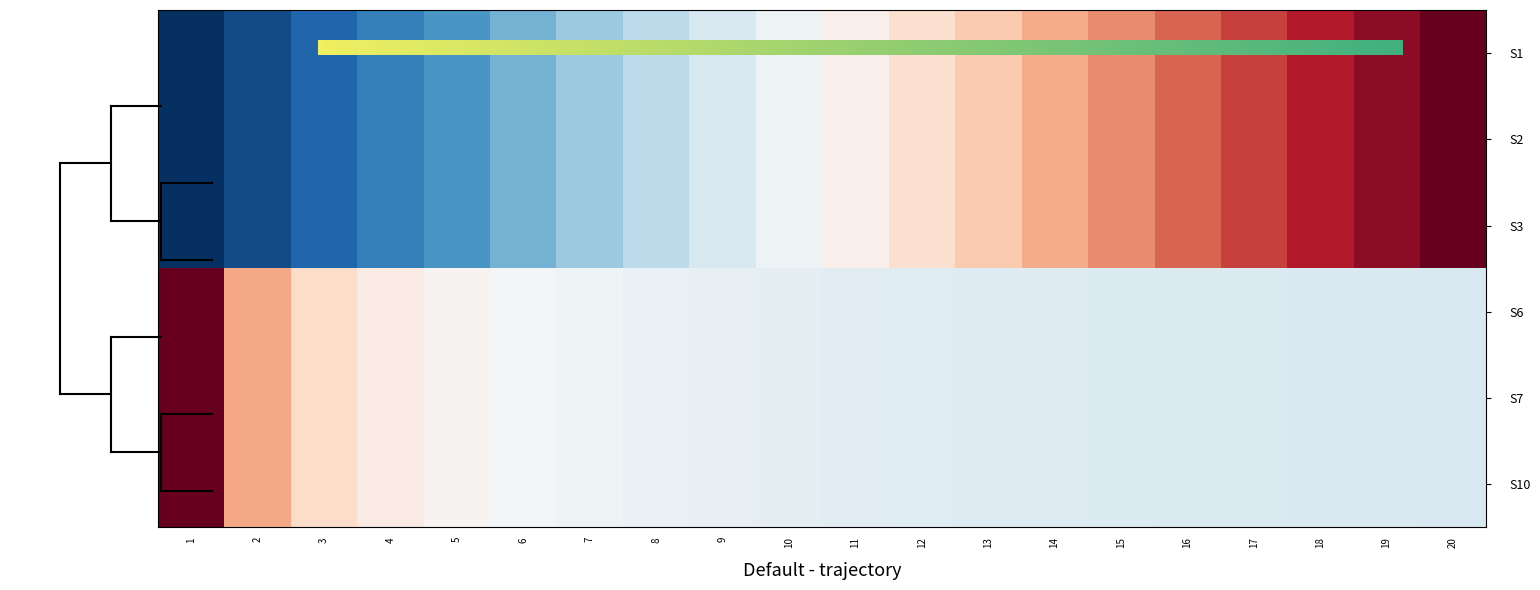

How many values in the S3 series exceed 0?

10